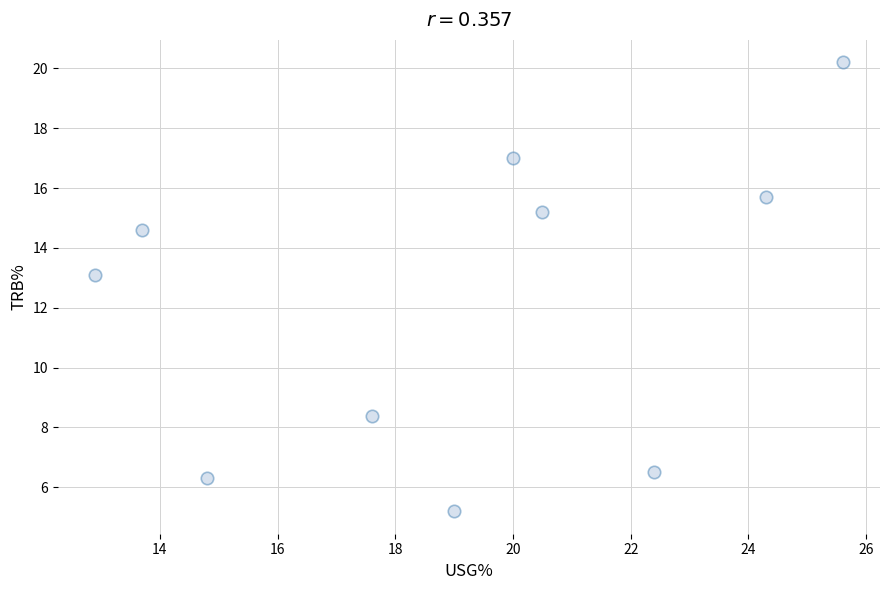

What Y value in the scatter plot is closest to 12?

13.1